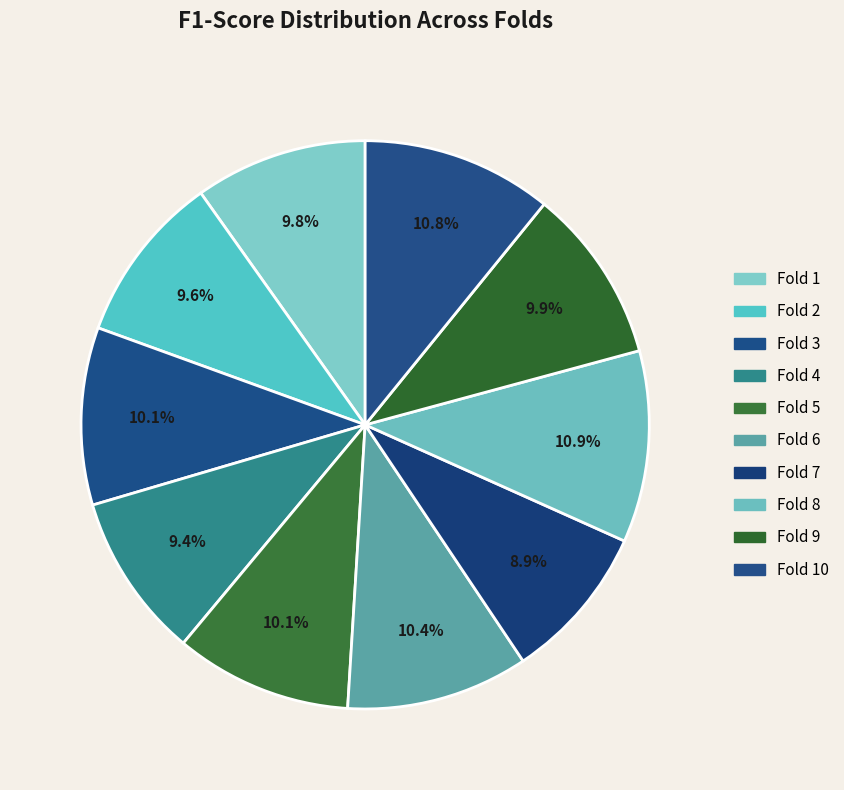

To the nearest percent, what portion does Fold 6 represent?

10%